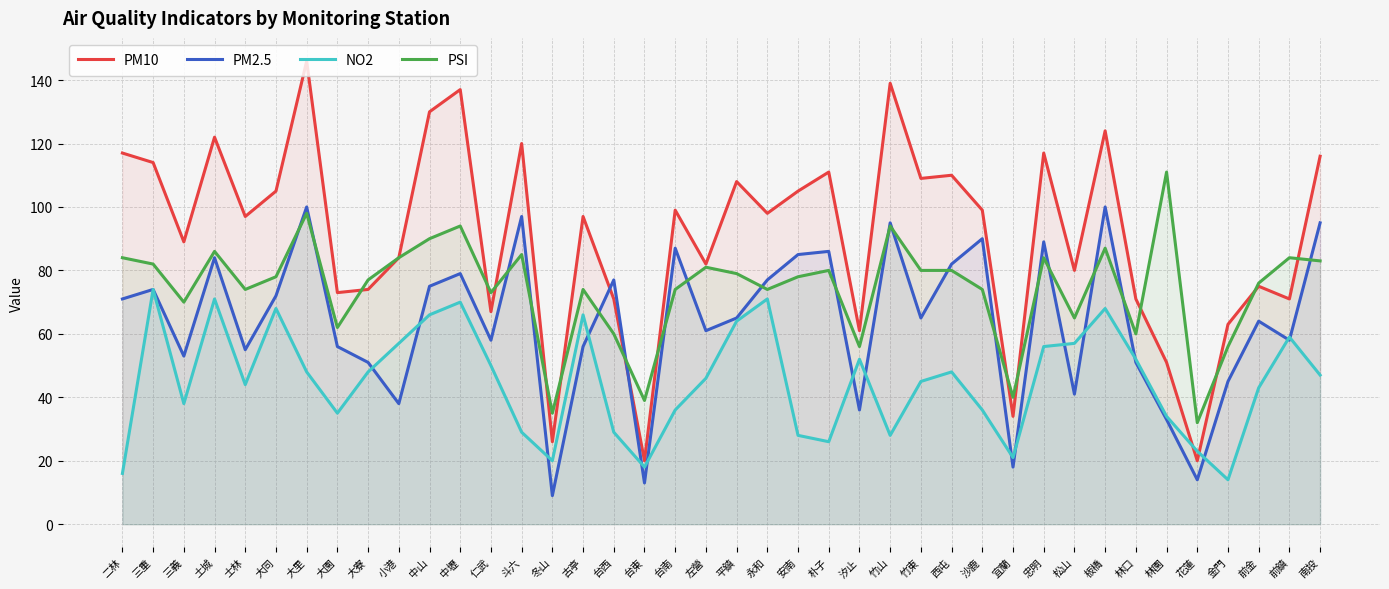

Reading left to right, transcribe all the data shown in this chart.

PM10: 117	114	89	122	97	105	146	73	74	84	130	137	67	120	26	97	71	20	99	82	108	98	105	111	61	139	109	110	99	34	117	80	124	71	51	20	63	75	71	116
PM2.5: 71	74	53	84	55	72	100	56	51	38	75	79	58	97	9	56	77	13	87	61	65	77	85	86	36	95	65	82	90	18	89	41	100	51	33	14	45	64	58	95
NO2: 16	74	38	71	44	68	48	35	48	57	66	70	50	29	20	66	29	18	36	46	64	71	28	26	52	28	45	48	36	21	56	57	68	52	34	23	14	43	59	47
PSI: 84	82	70	86	74	78	98	62	77	84	90	94	73	85	35	74	60	39	74	81	79	74	78	80	56	94	80	80	74	40	84	65	87	60	111	32	56	76	84	83